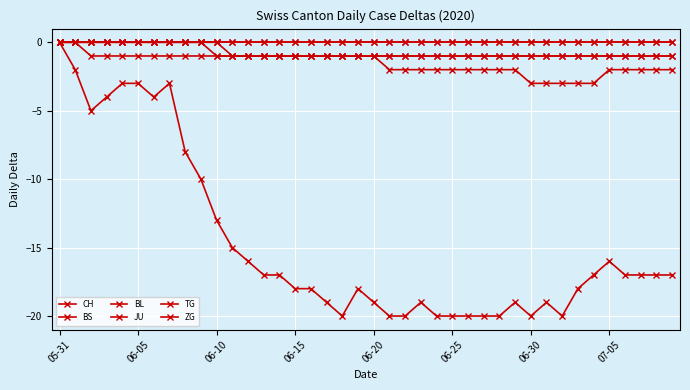

Is this an area chart (filled region under the line)?

No